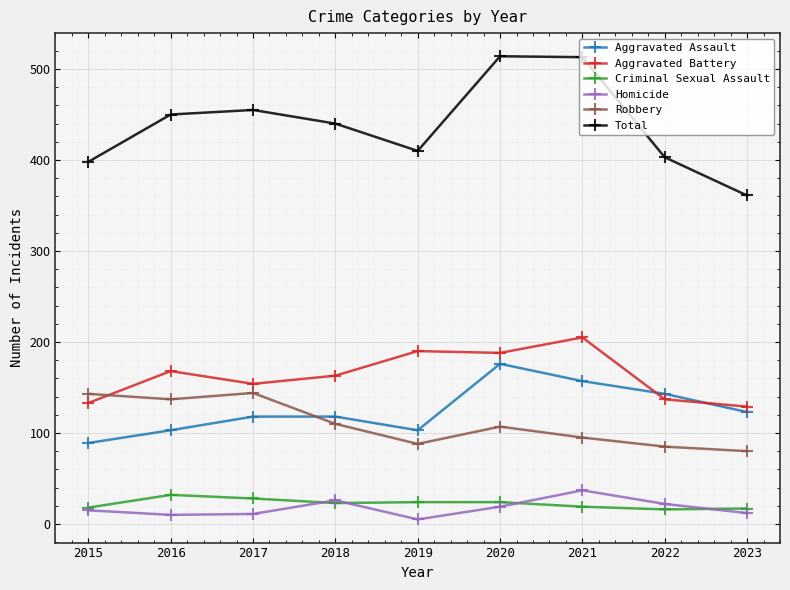

What is the value of the Aggravated Battery point at the 3rd from the left?

154